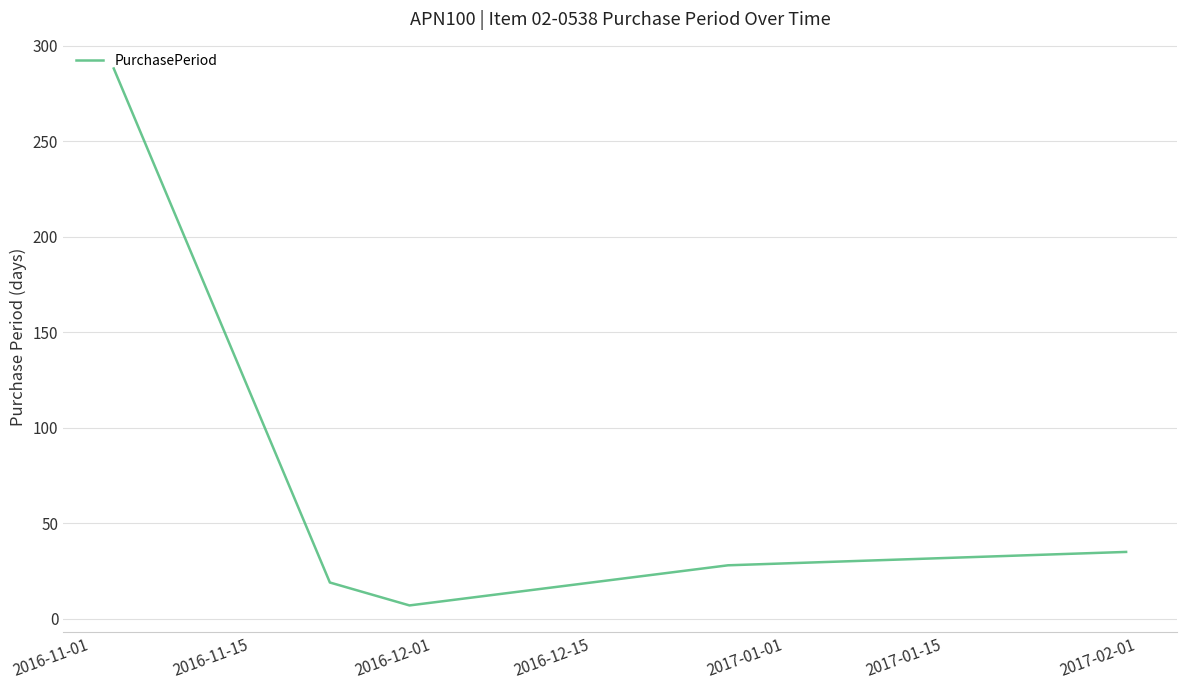

What is the average value?

75